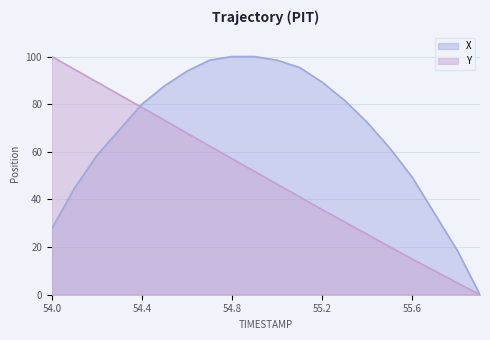

List the series in order of their peak value, highest first.

X, Y